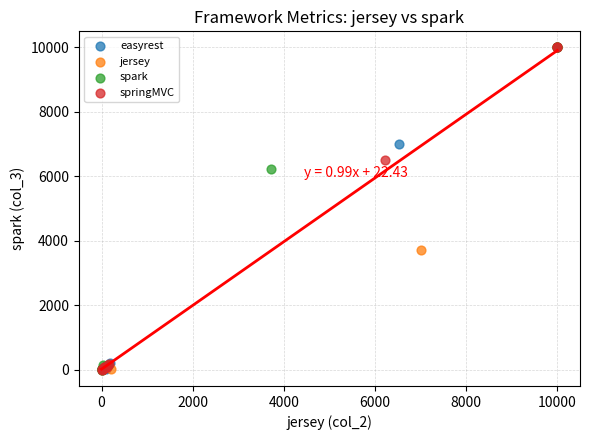

What are all the series names shown in the legend?

easyrest, jersey, spark, springMVC